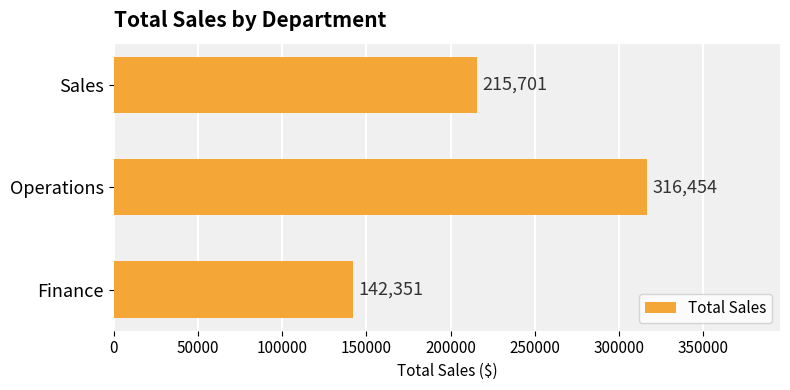

List the labels in order of value, smallest first.

Finance, Sales, Operations